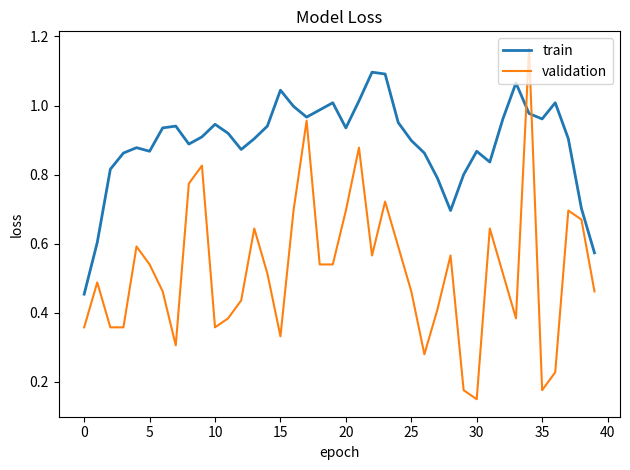

Which series has the largest range (max minus min)?

validation